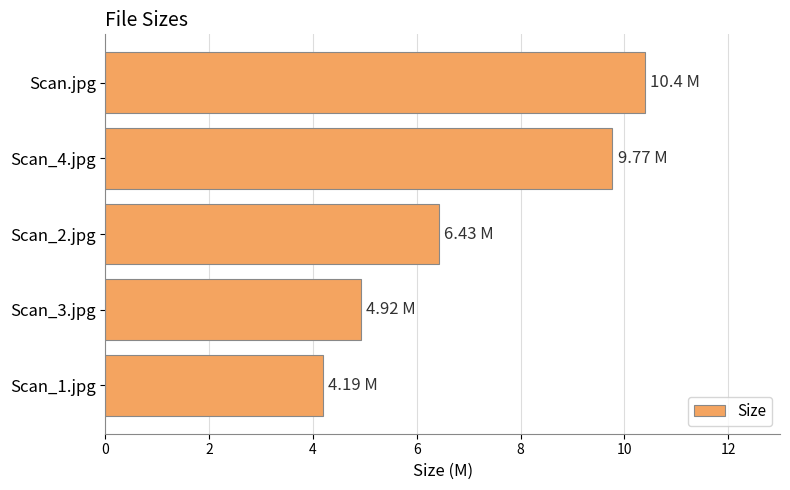

List the labels in order of value, smallest first.

Scan_1.jpg, Scan_3.jpg, Scan_2.jpg, Scan_4.jpg, Scan.jpg